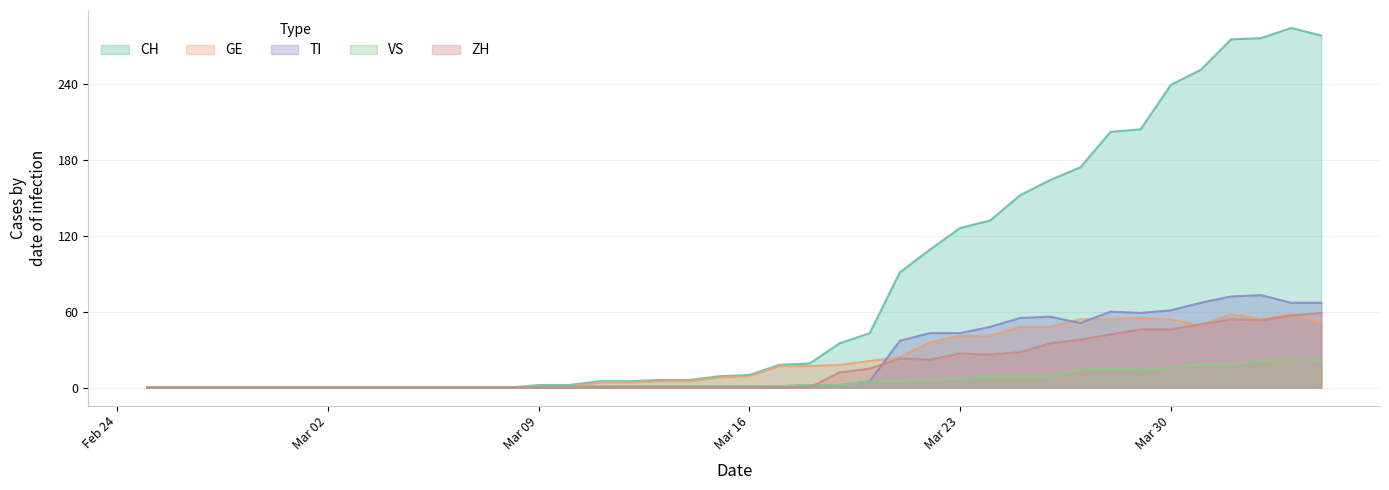

How many data points in ZH are above 0?

17